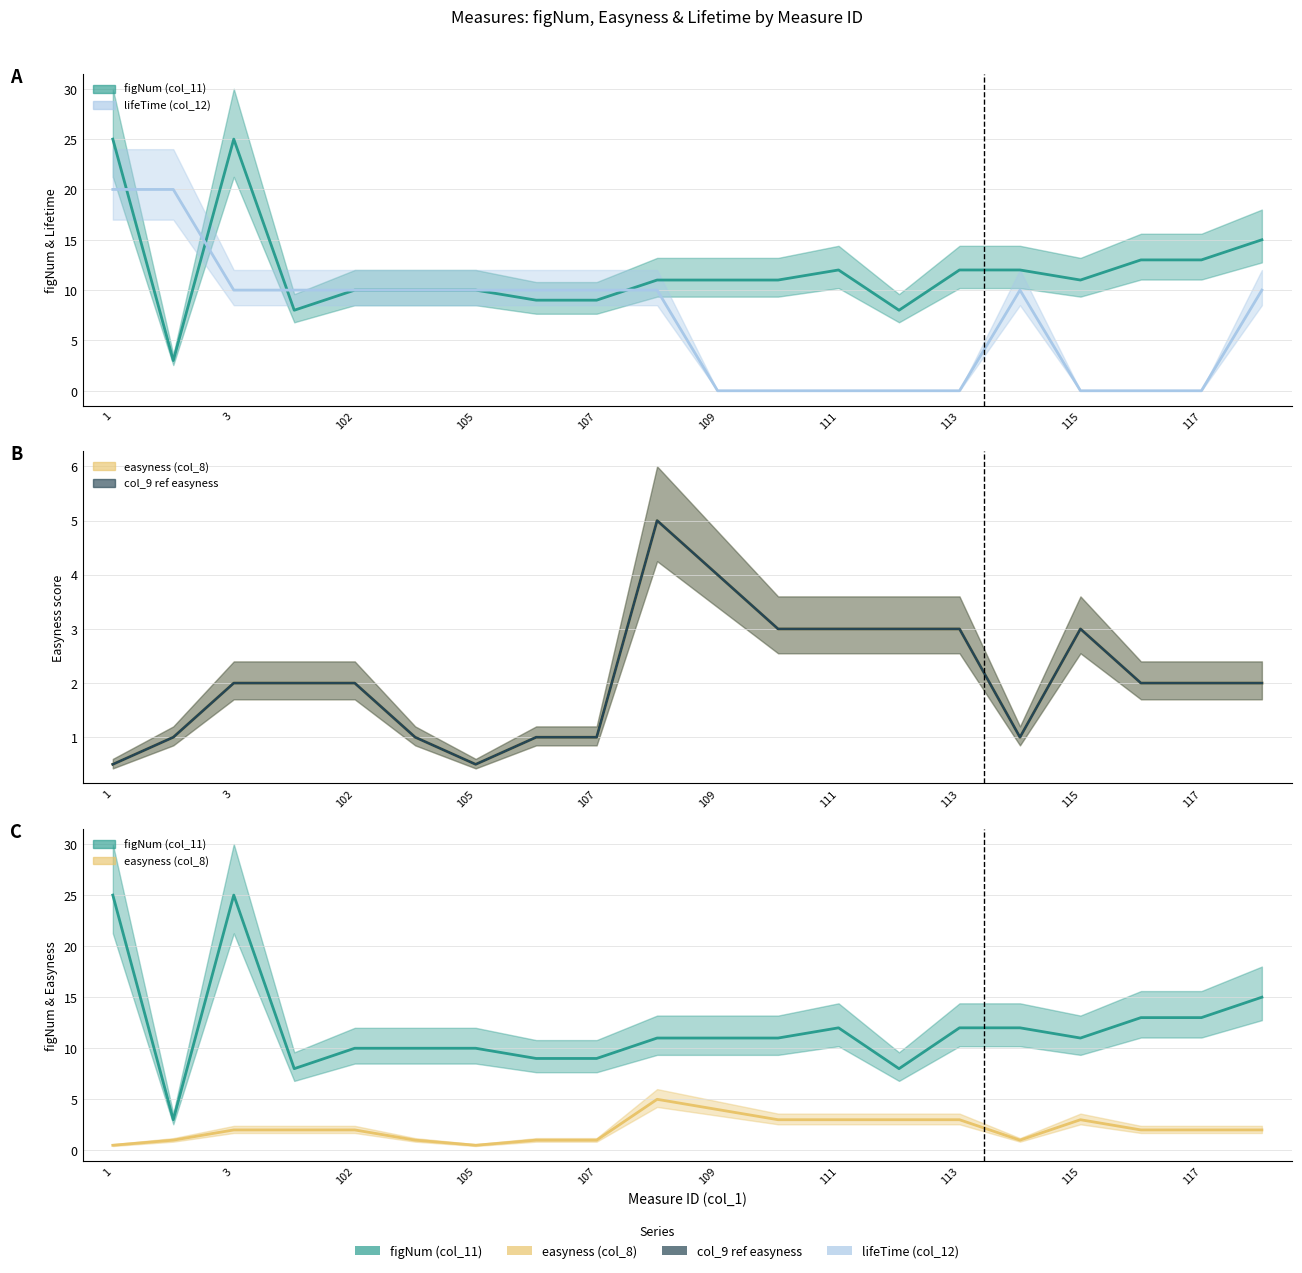

How many lines are shown in the chart?

4